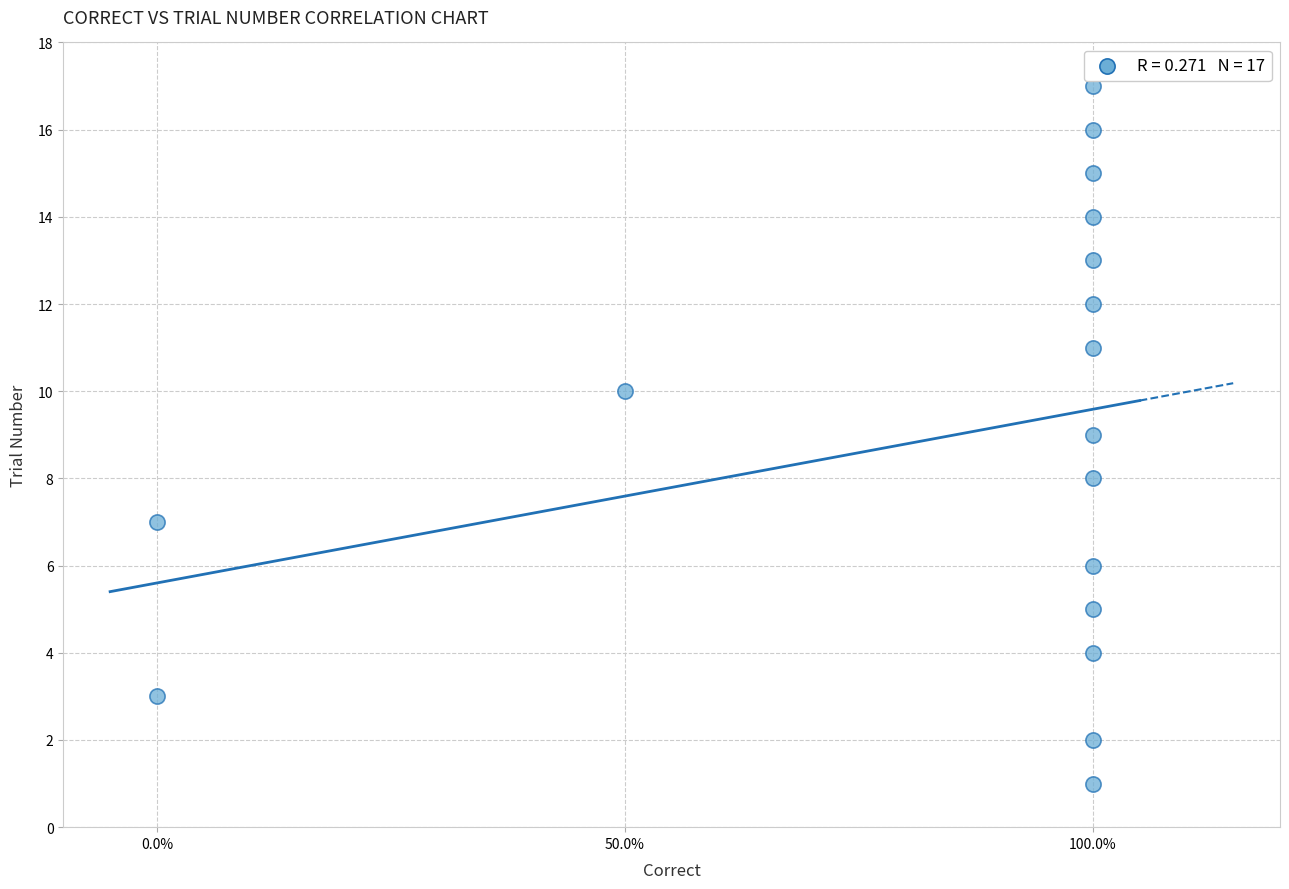

What is the range of Y values (max minus min)?

16